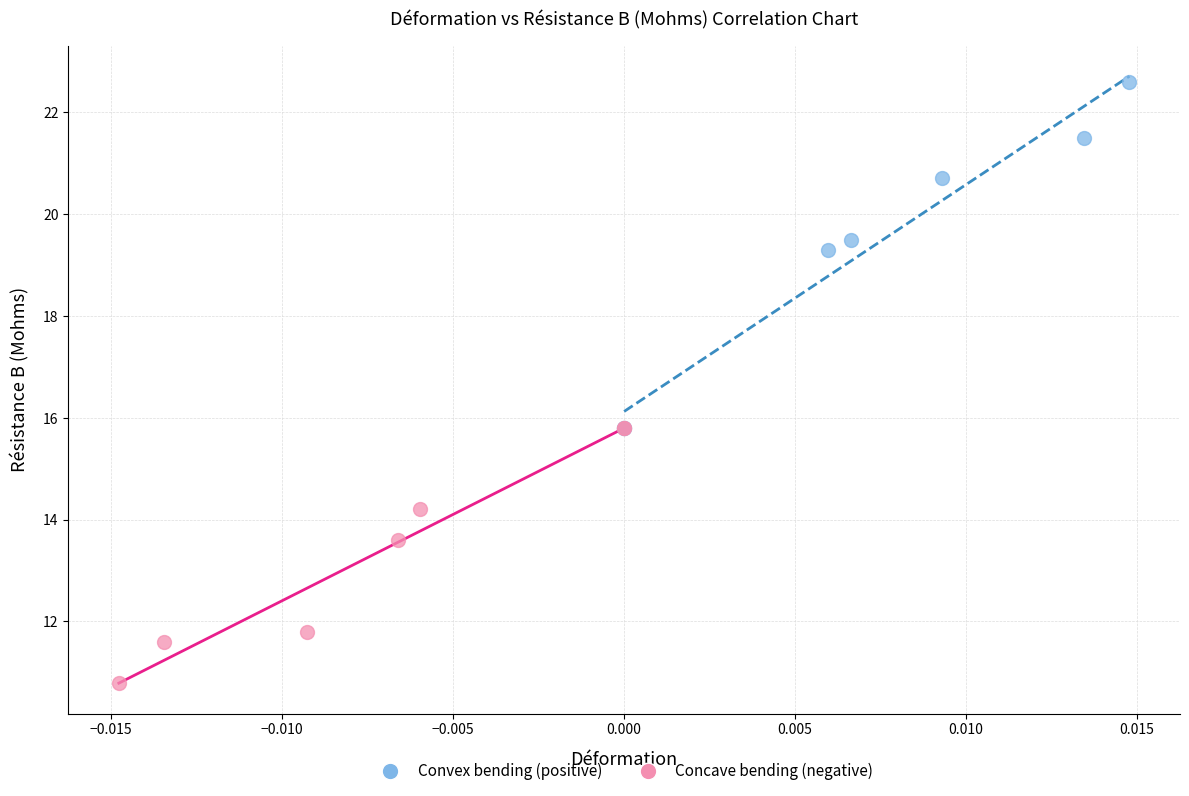

What are all the series names shown in the legend?

Convex bending (positive), Concave bending (negative)